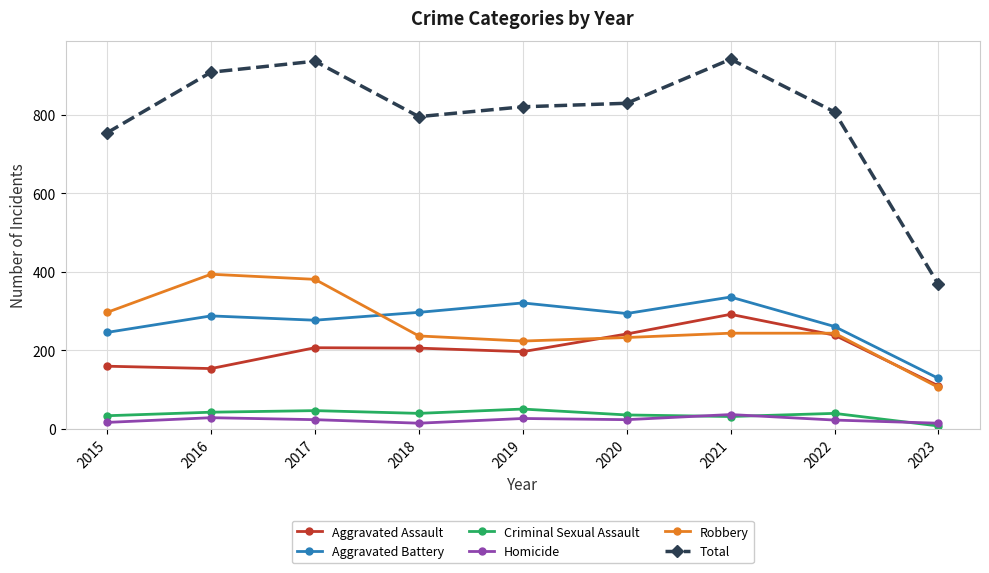

Between 2021 and 2022, which series saw the biggest shift?

Total